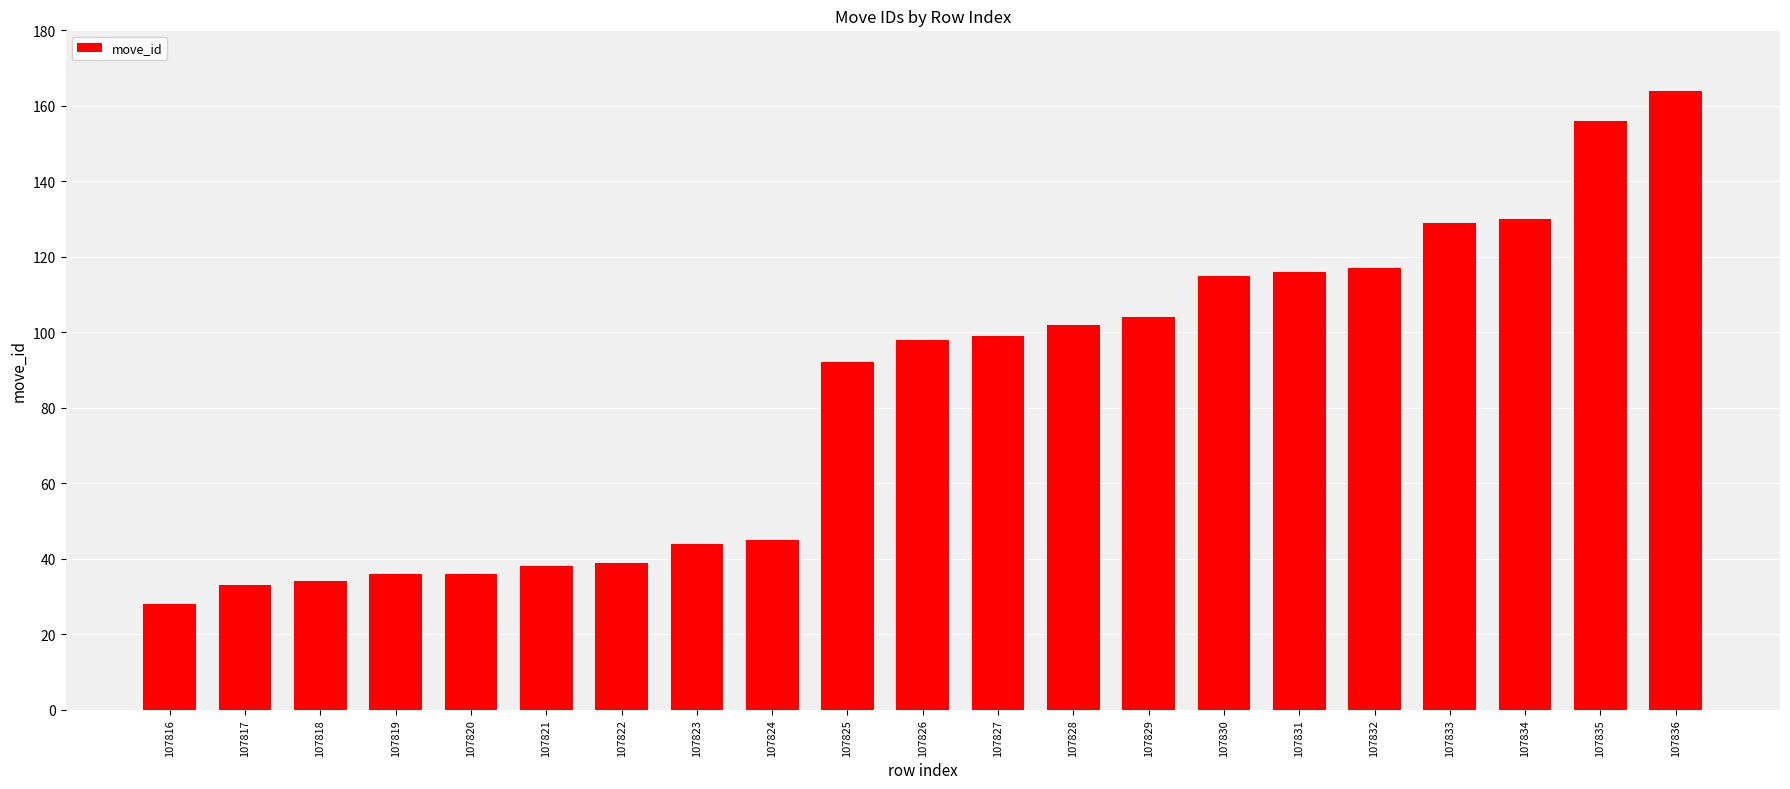

Reading left to right, transcribe all the data shown in this chart.

107816=28	107817=33	107818=34	107819=36	107820=36	107821=38	107822=39	107823=44	107824=45	107825=92	107826=98	107827=99	107828=102	107829=104	107830=115	107831=116	107832=117	107833=129	107834=130	107835=156	107836=164